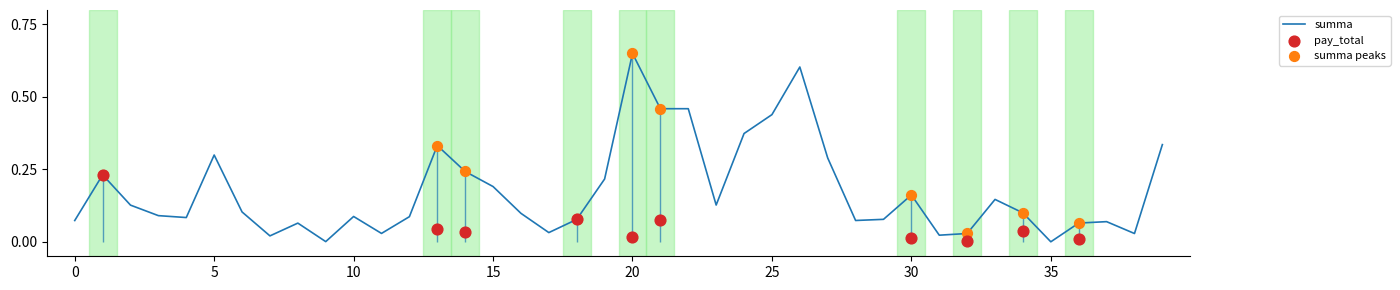

Between 37 and 23, which is larger?

23